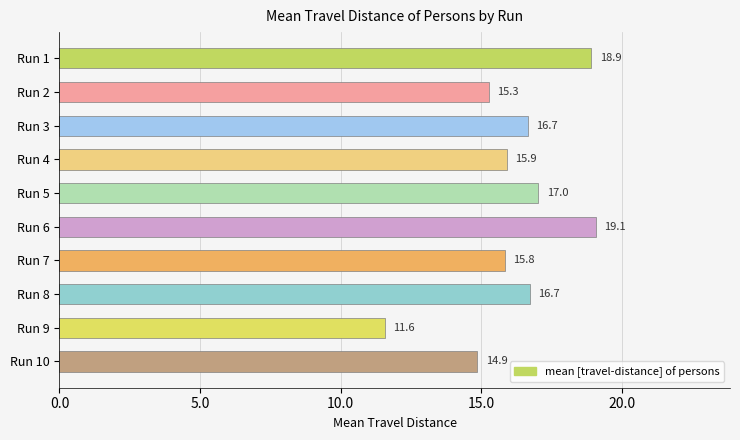

What is the change in value from Run 5 to Run 8?

-0.3